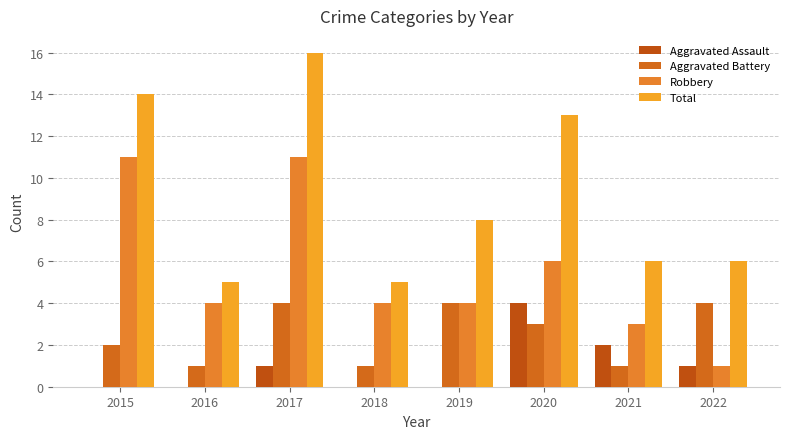

True or false: Aggravated Assault has a value of 0 at 2017.

False